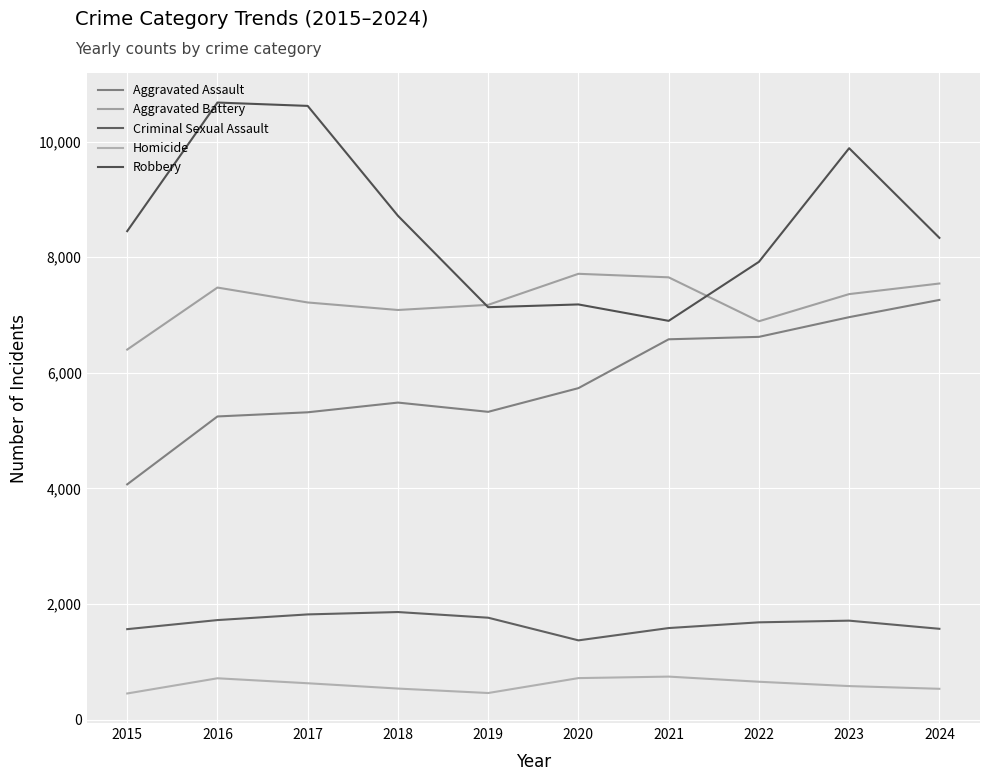

Does the chart display data point markers on the line(s)?

No